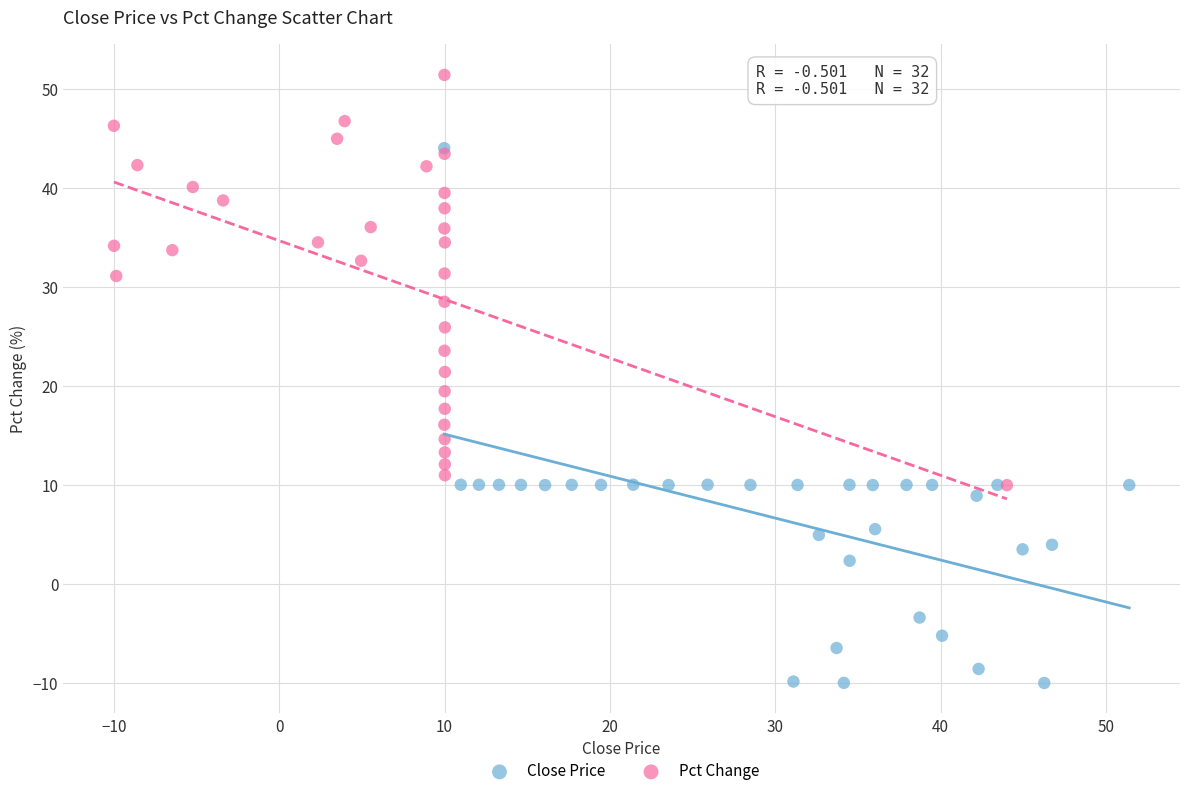

Which series reaches the maximum Y coordinate?

Pct Change